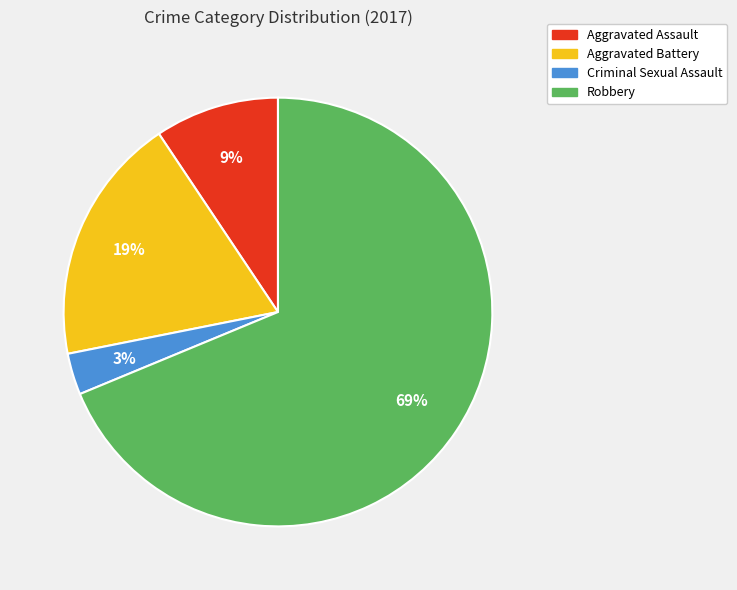

What is the ratio of the value at Criminal Sexual Assault to the value at Aggravated Battery?

0.2